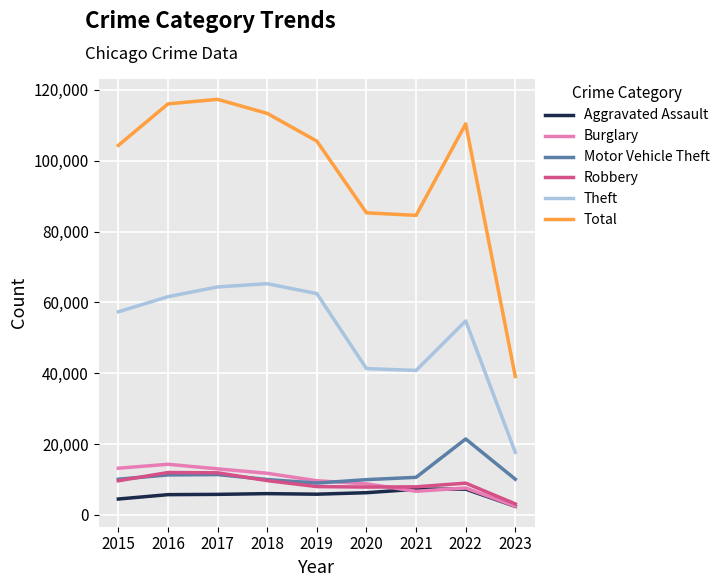

What value does the Burglary series have at 2016?

14289